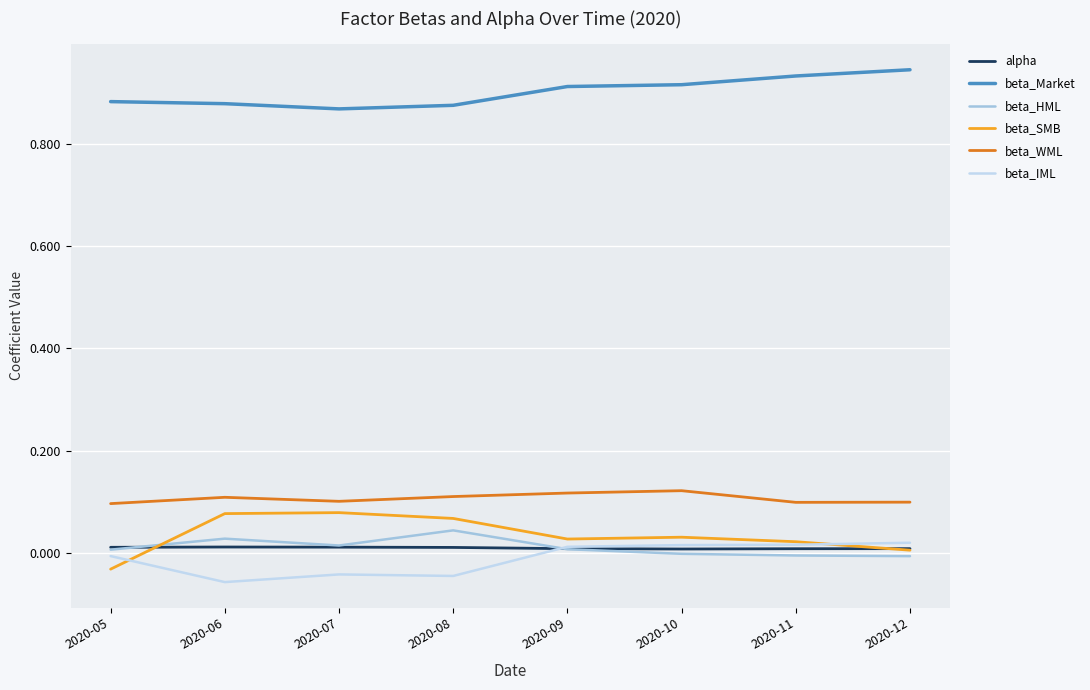

How many distinct data groups are displayed?

6